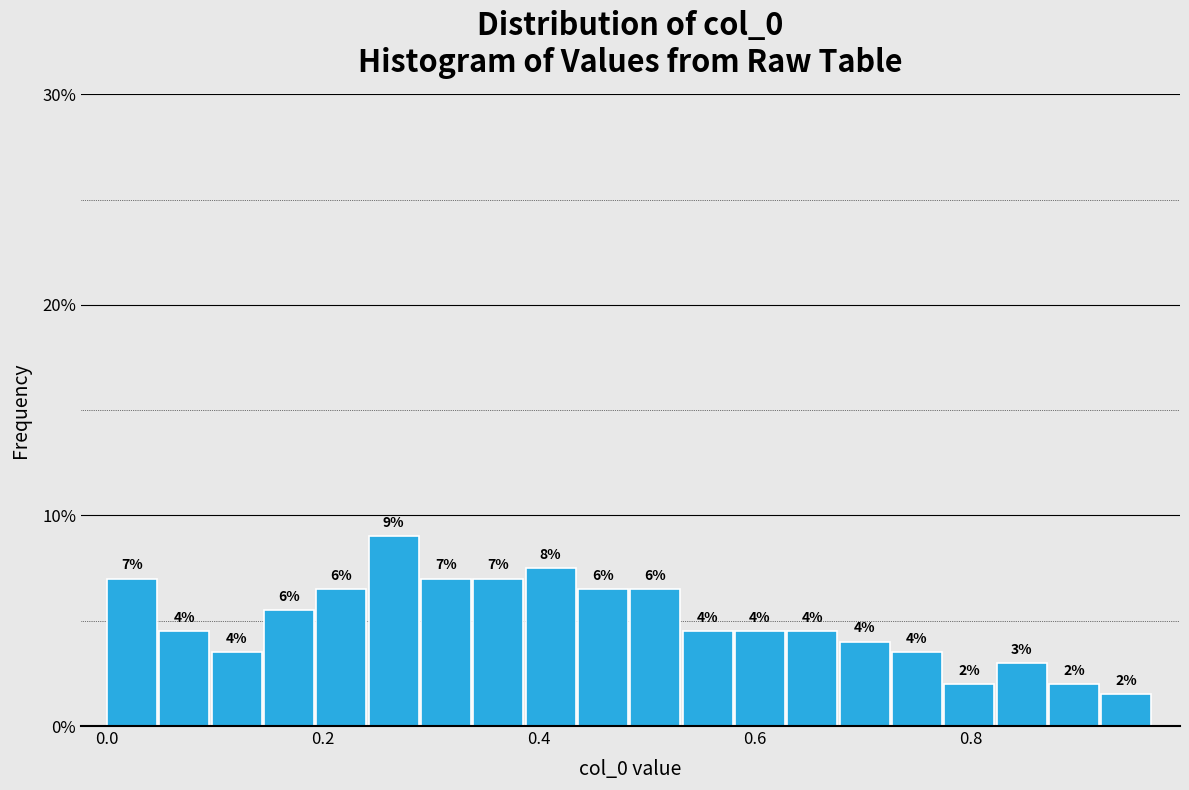

Around what value on the x-axis is the tallest bar? Give the approximate position of its centre, as read against the axis.

0.26